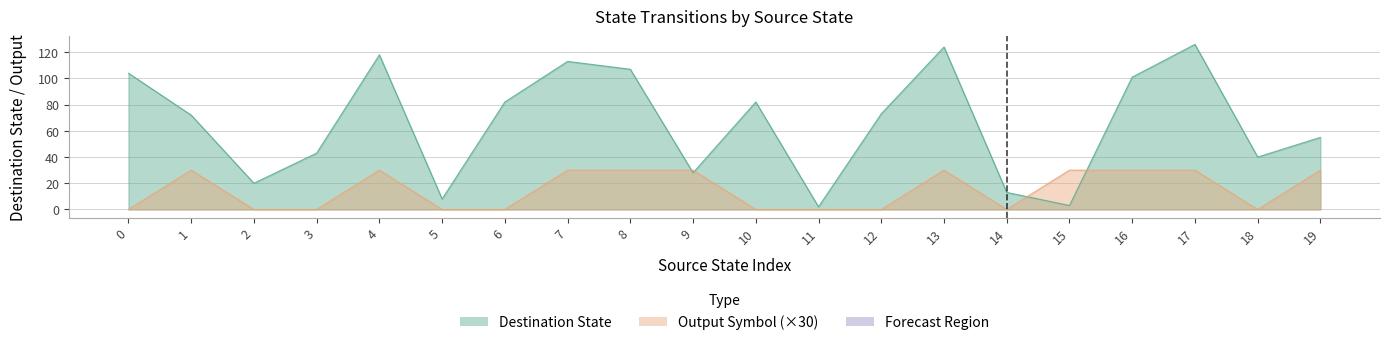

What is the minimum value for destination_state?

2